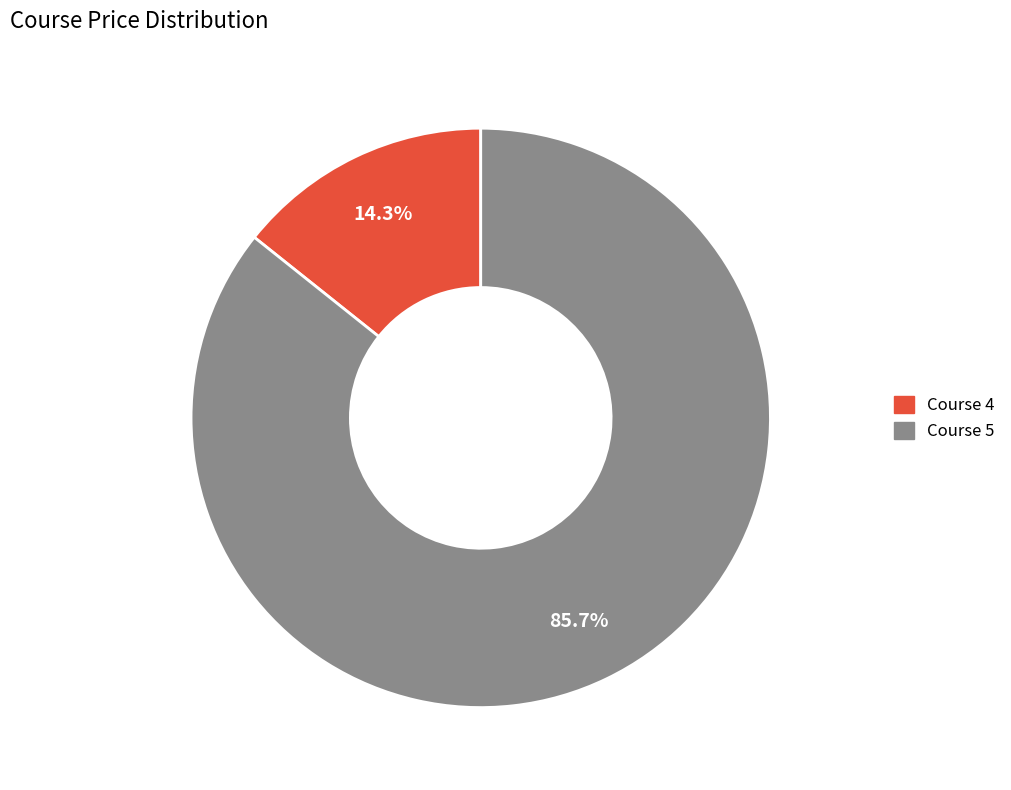

What is the majority slice?

Course 5